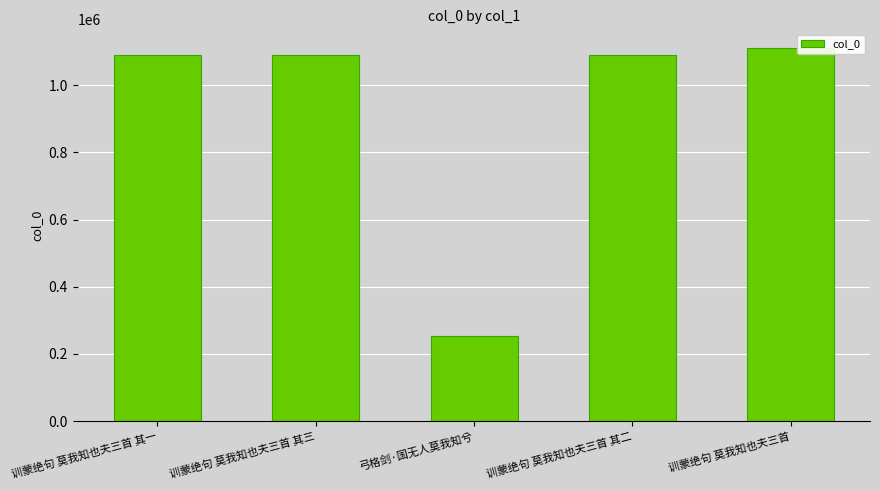

What is the label of the 3rd bar from the right?

弓格剑·国无人莫我知兮